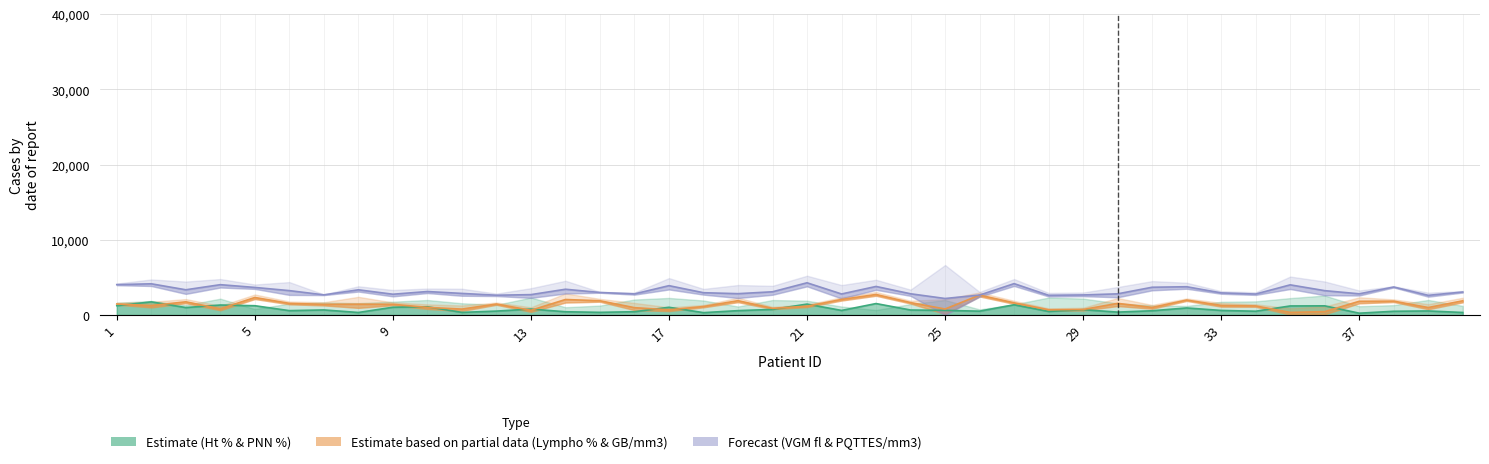

At which category does Lympho % reach its first local valley?

2